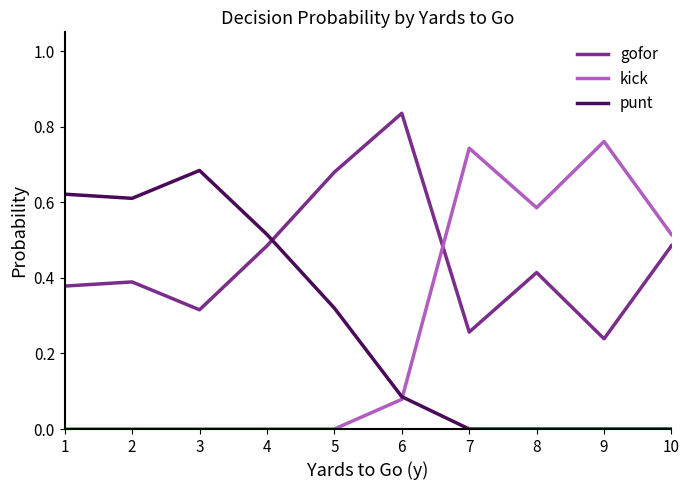

Between 1 and 7, which series saw the biggest shift?

kick